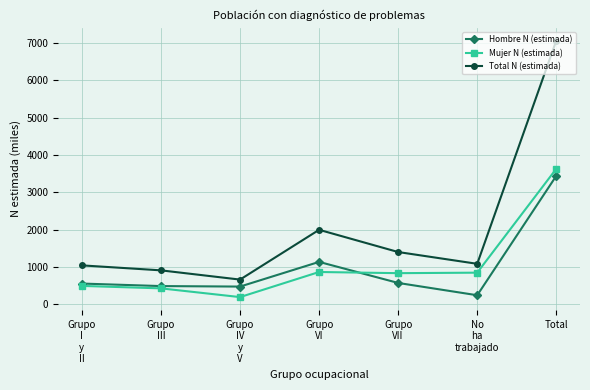

At which category is the sum across all series the highest?

Total